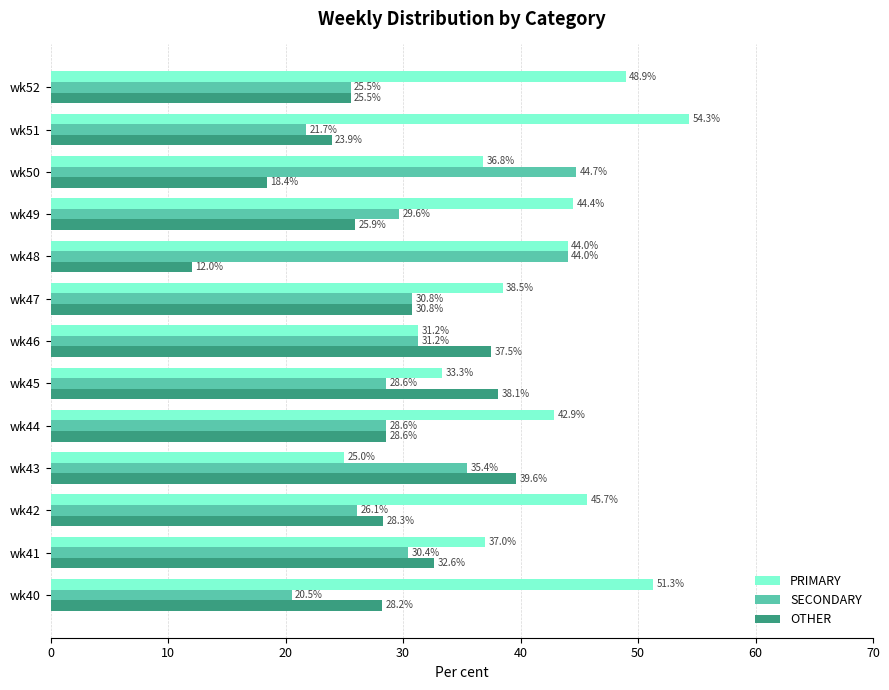

What is the spread (max minus min) of values at wk43?

14.6